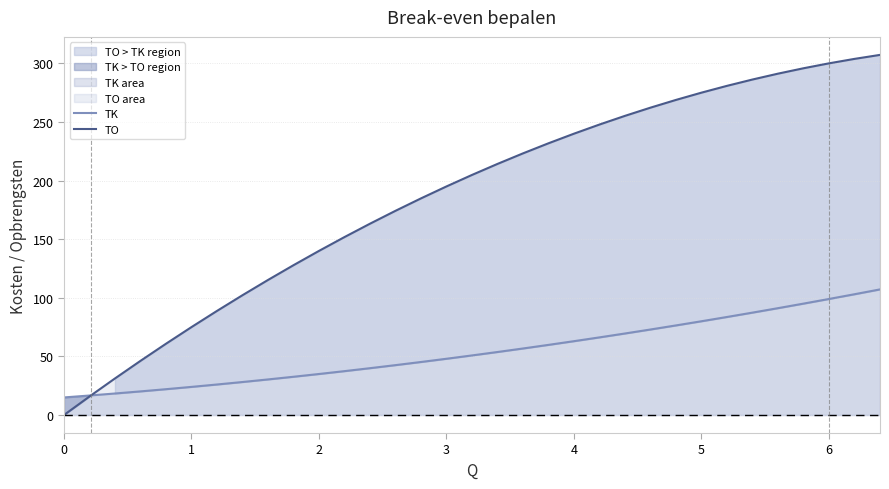

At how many categories does at least one series exceed 32?

30